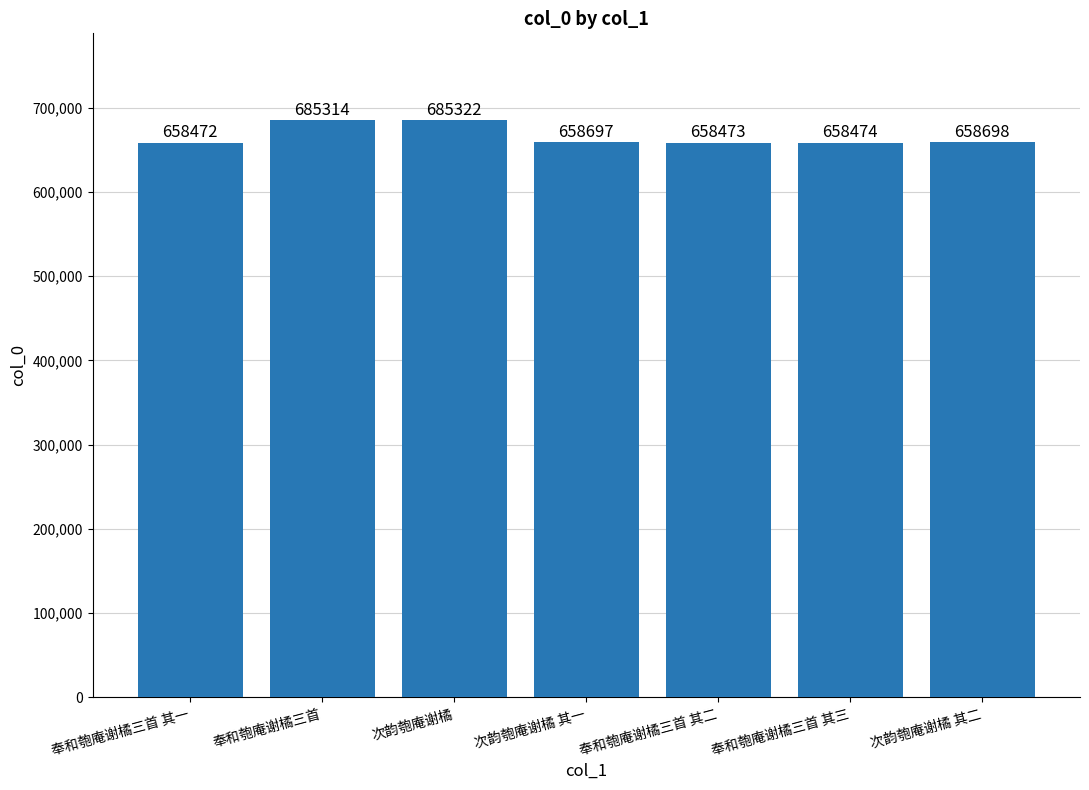

List the labels in order of value, largest first.

次韵匏庵谢橘, 奉和匏庵谢橘三首, 次韵匏庵谢橘 其二, 次韵匏庵谢橘 其一, 奉和匏庵谢橘三首 其三, 奉和匏庵谢橘三首 其二, 奉和匏庵谢橘三首 其一